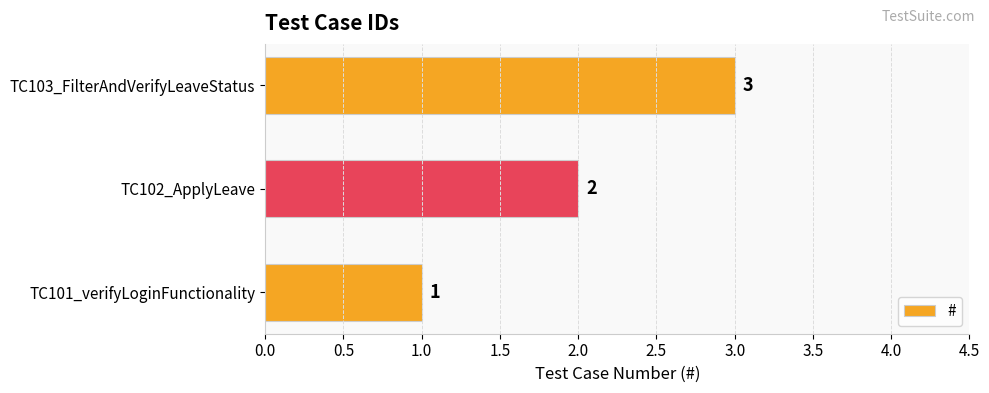

What is the sum of all values?

6